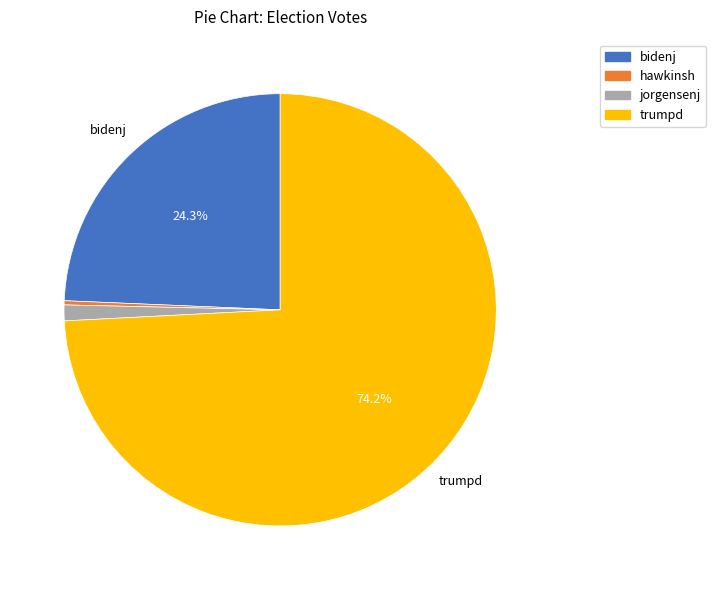

What is the majority slice?

trumpd